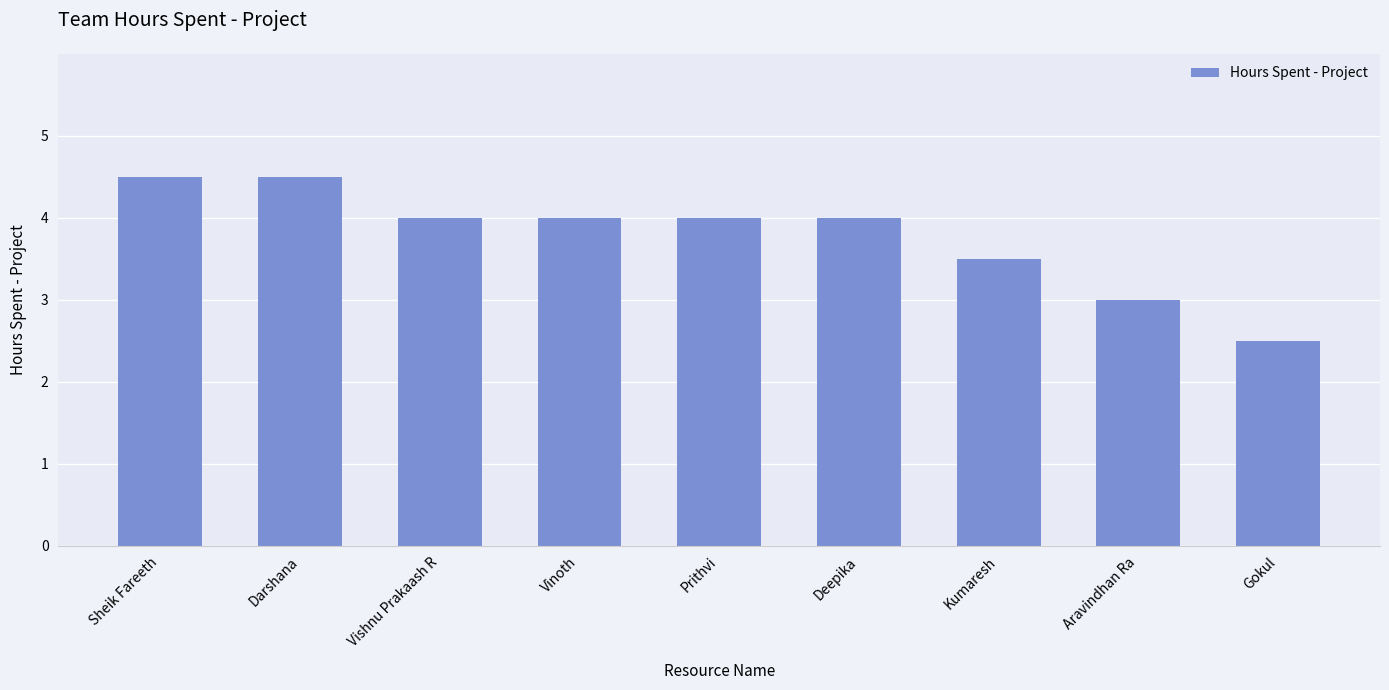

At which category does the chart reach its minimum across all series?

Gokul